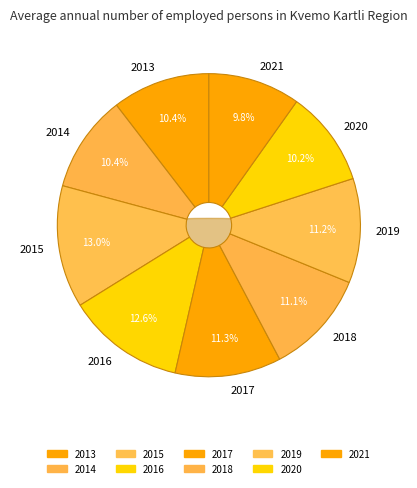

Does any single category account for the majority?

No